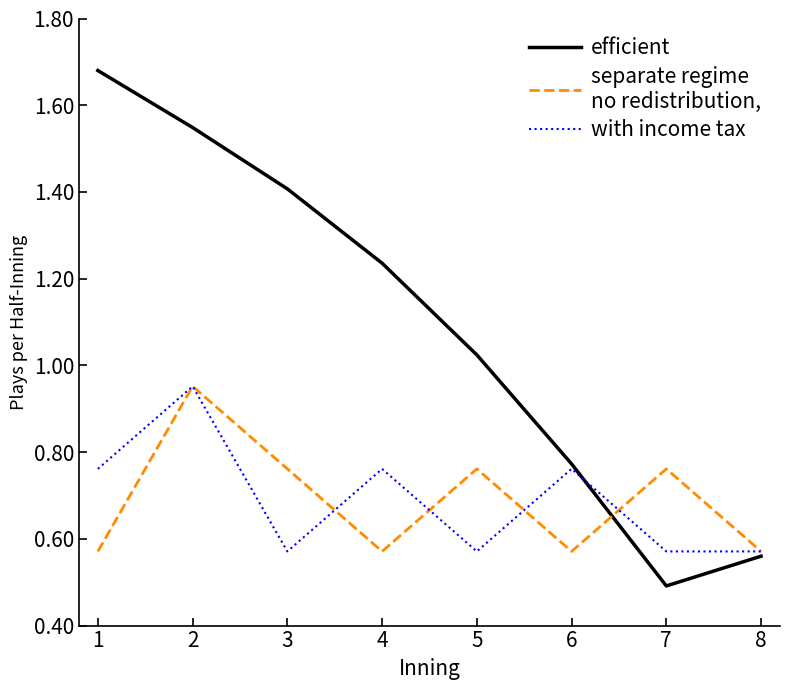

What is the smallest value displayed?

0.5